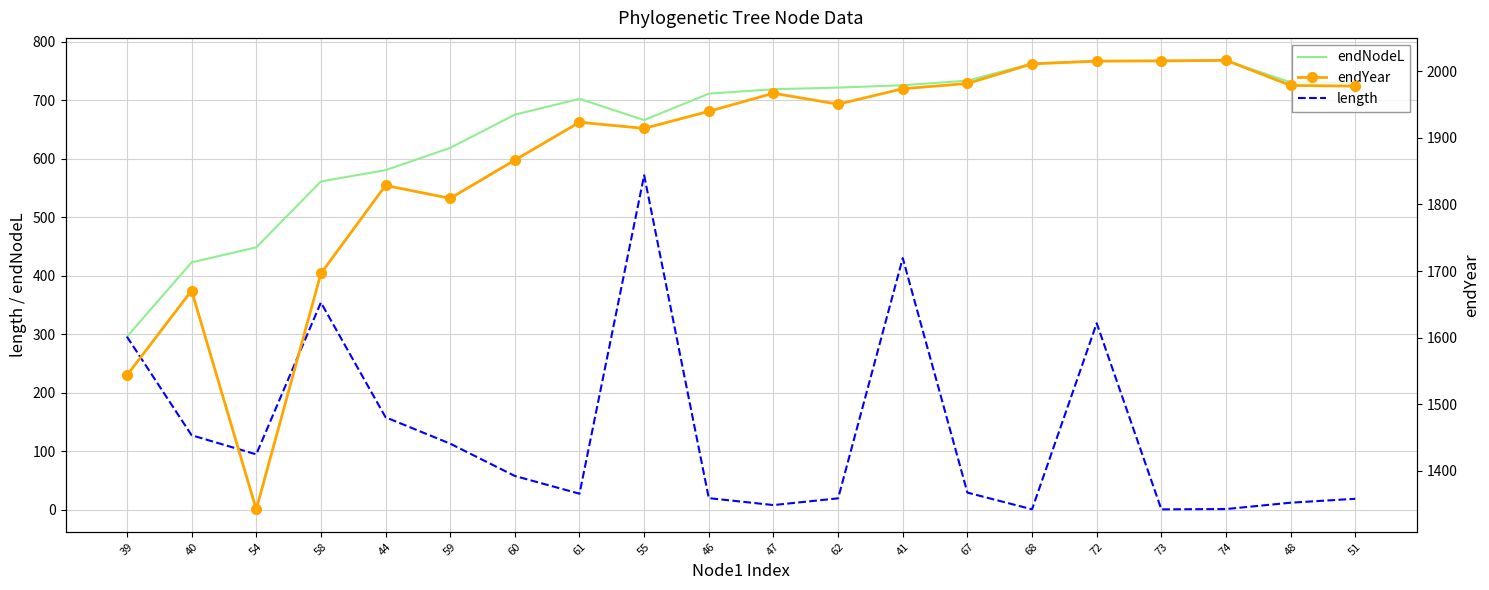

True or false: length and endYear cross at least once.

False